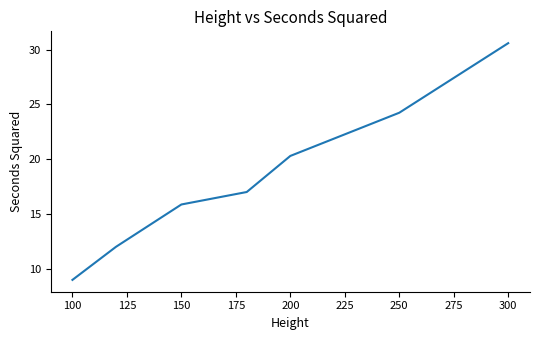

What is the sum of all values?

128.9